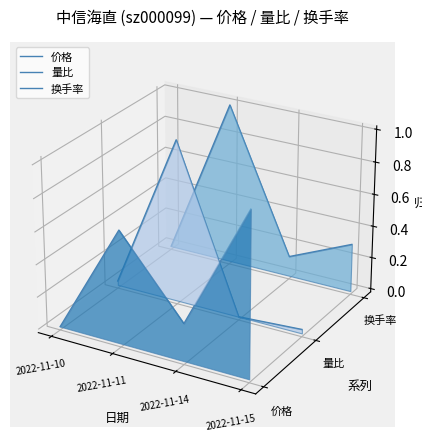

Where does the 量比 series first go above 0?

2022-11-11